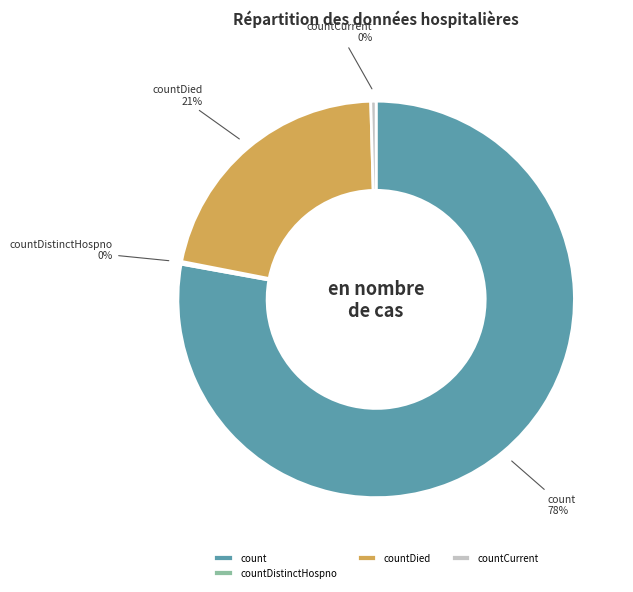

What is the largest slice in the pie chart?

count